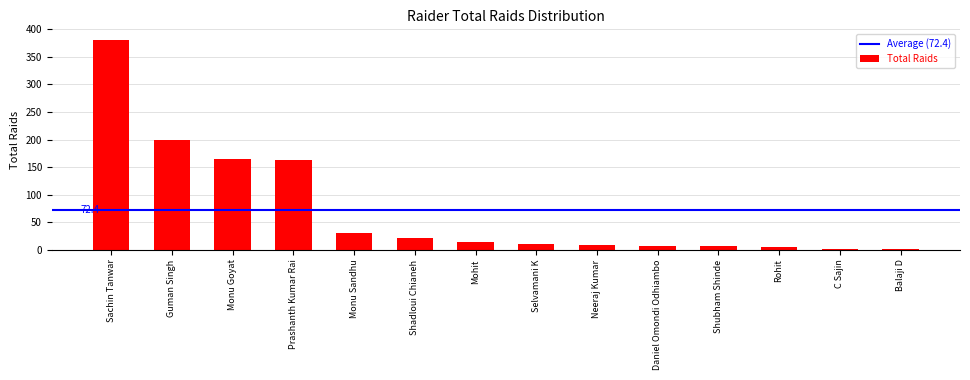

What is the sum of all values?

1014